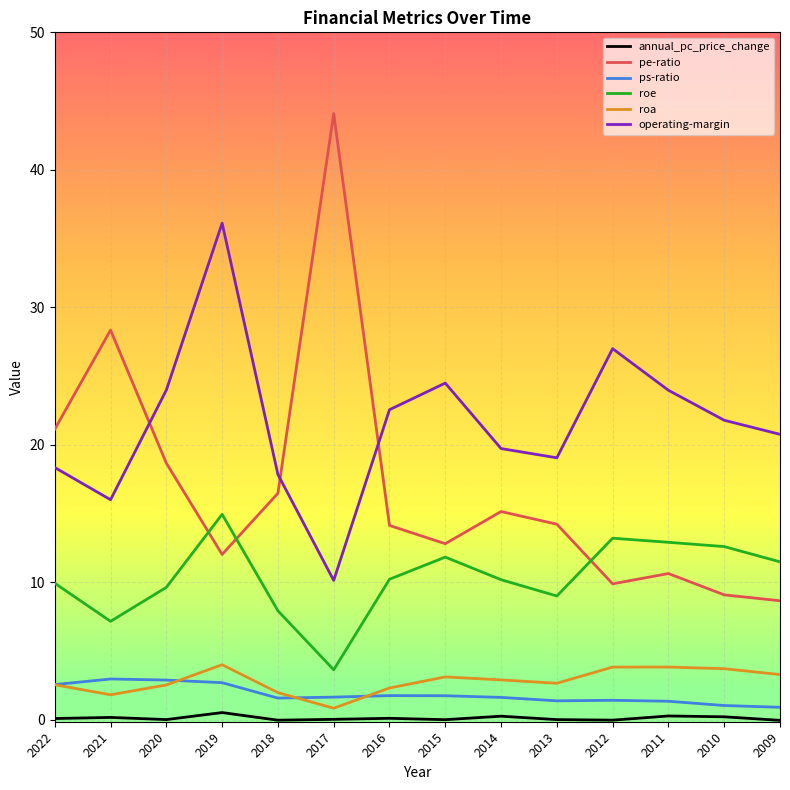

True or false: pe-ratio and annual_pc_price_change cross at least once.

False